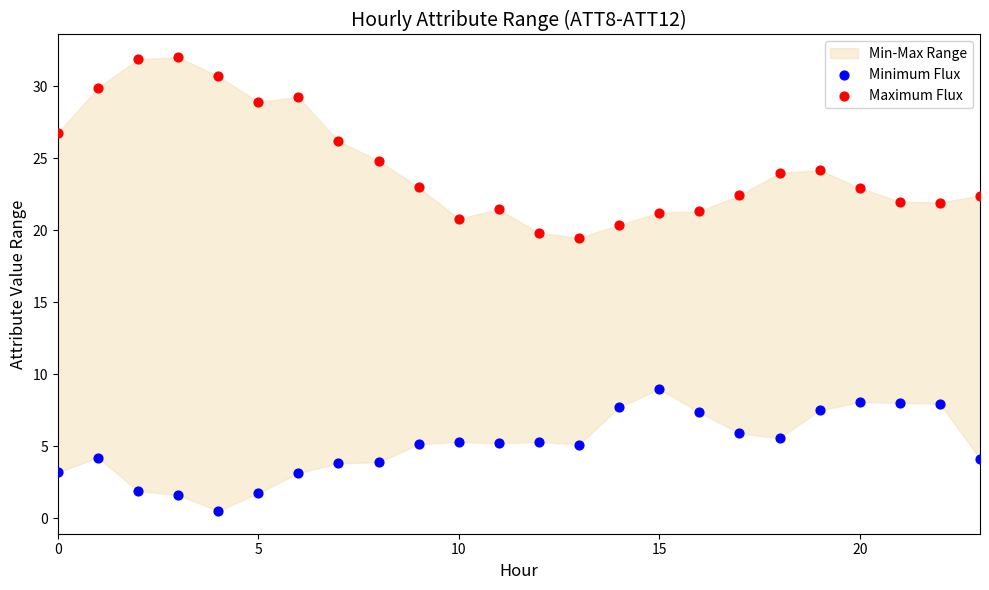

Which series has the widest spread of Y values?

Maximum Flux